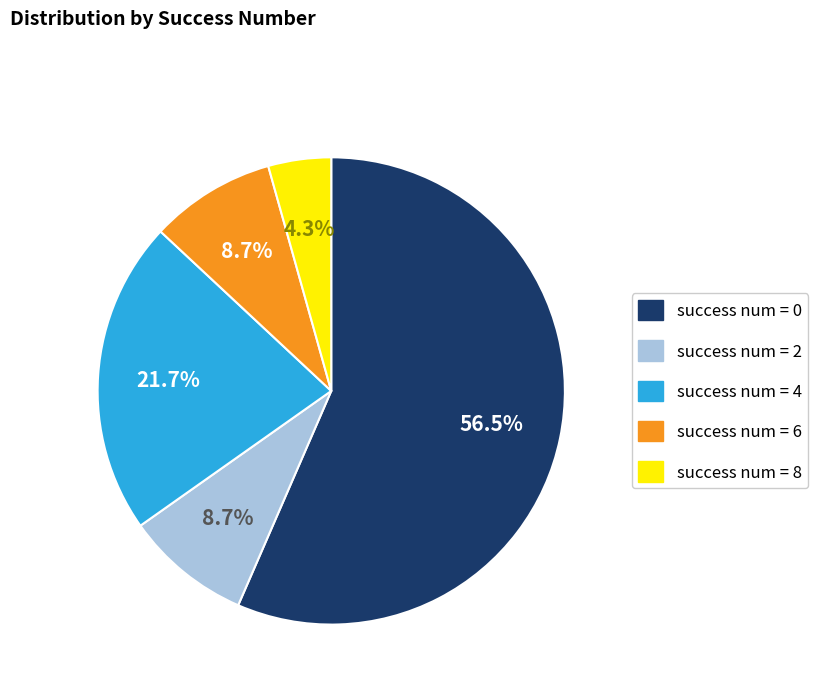

Is there any slice that represents more than half of the pie?

Yes